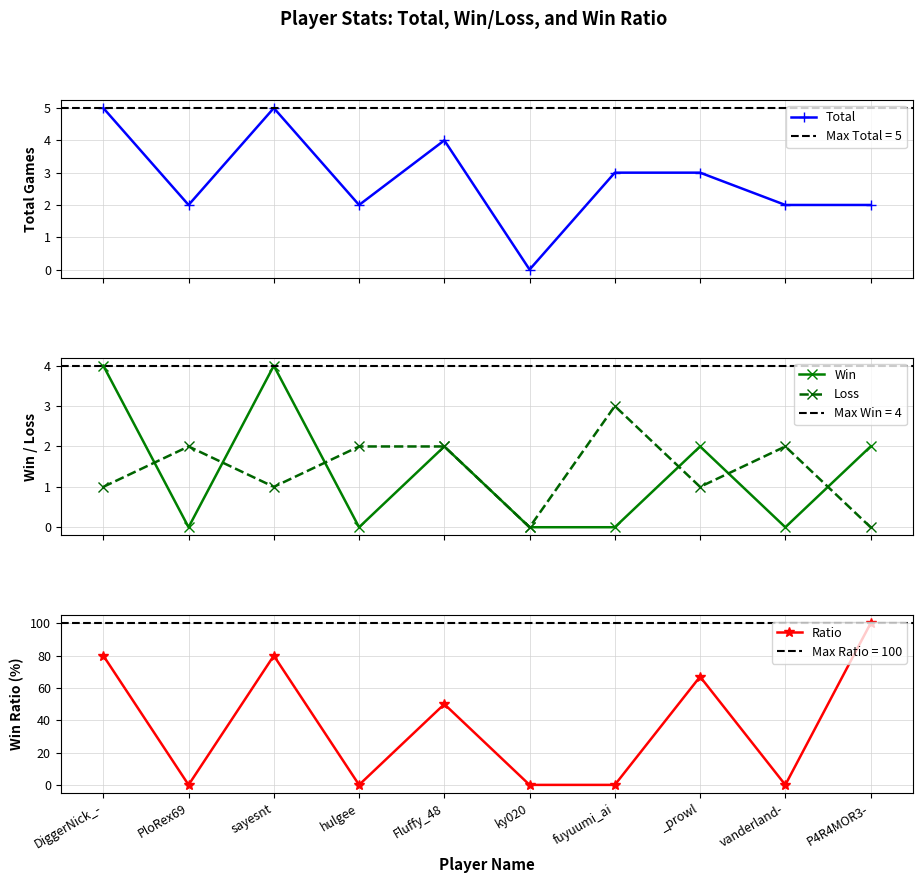

What is the value of the Win point at the 8th from the left?

2